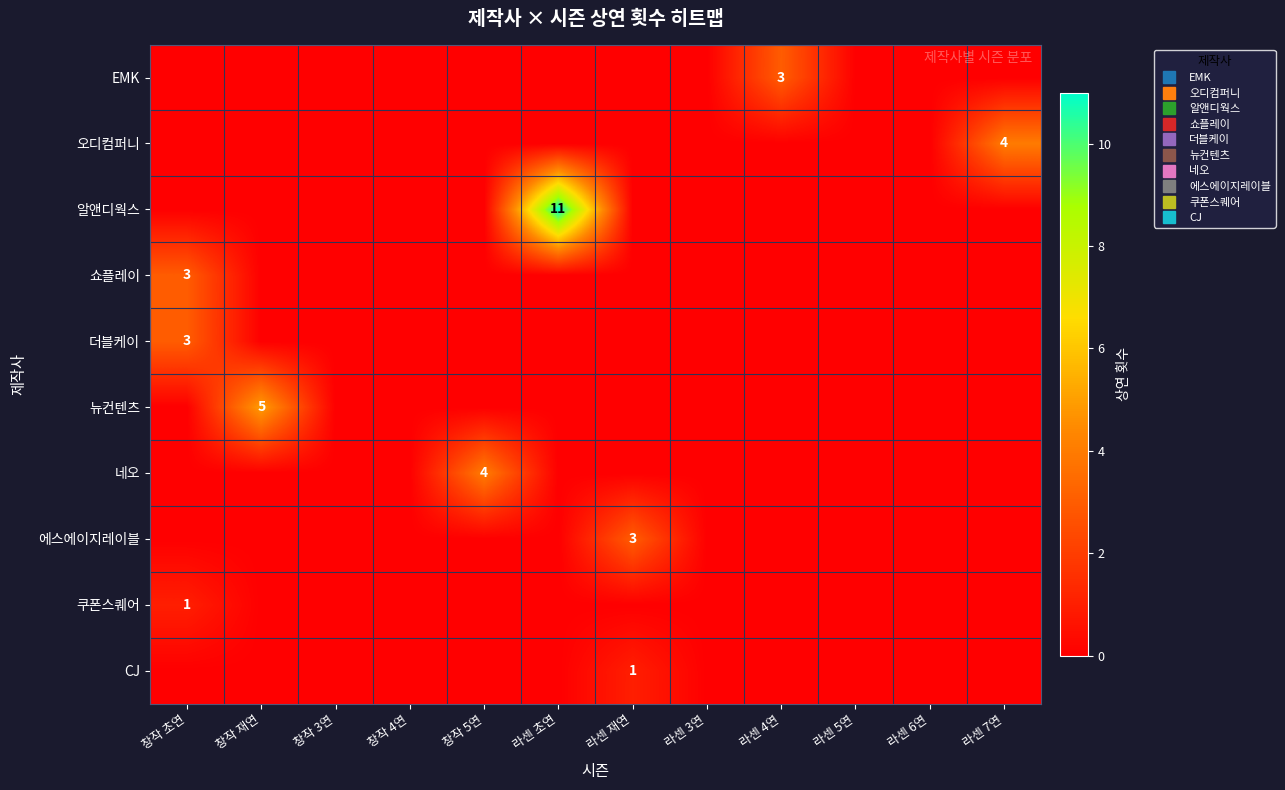

Is it true that 쿠폰스퀘어 equals 0 at 창작 재연?

True